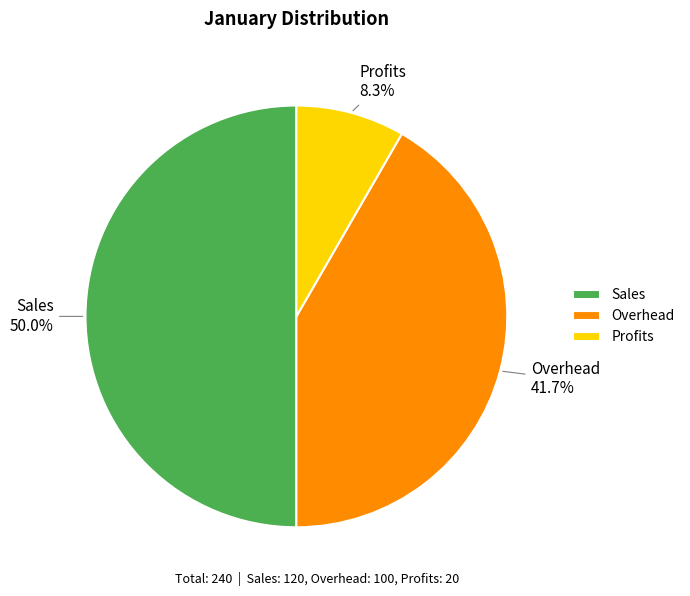

Is it true that Profits is 16% of the pie?

False